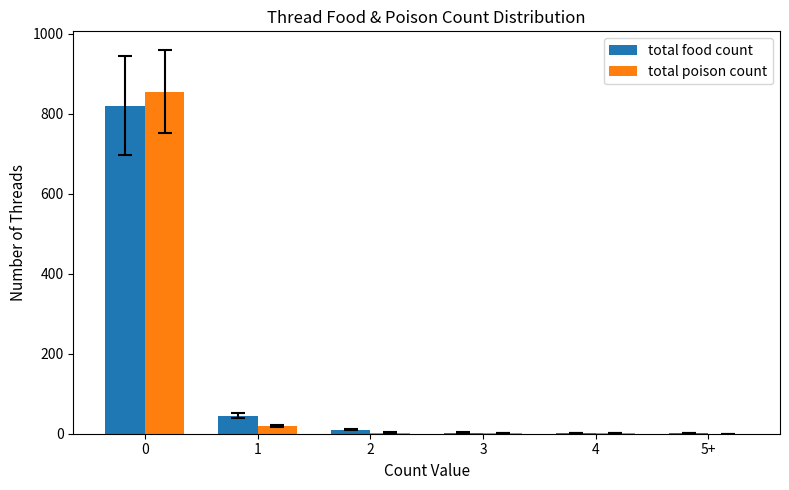

Is it true that total poison count equals 280 at 0?

False